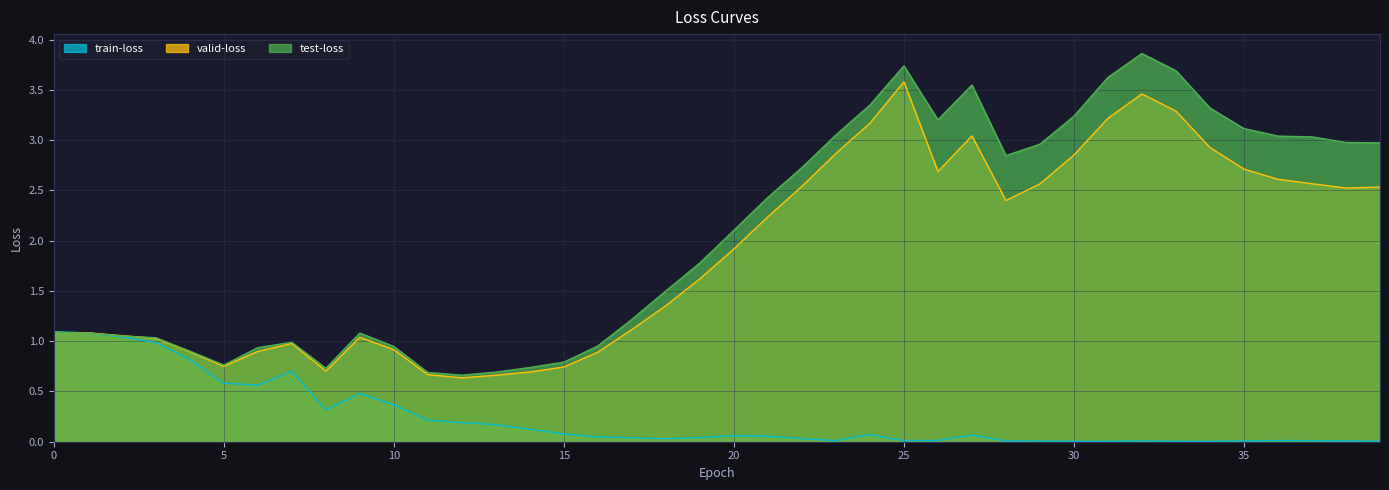

What is the total value across all series at 24?

6.6